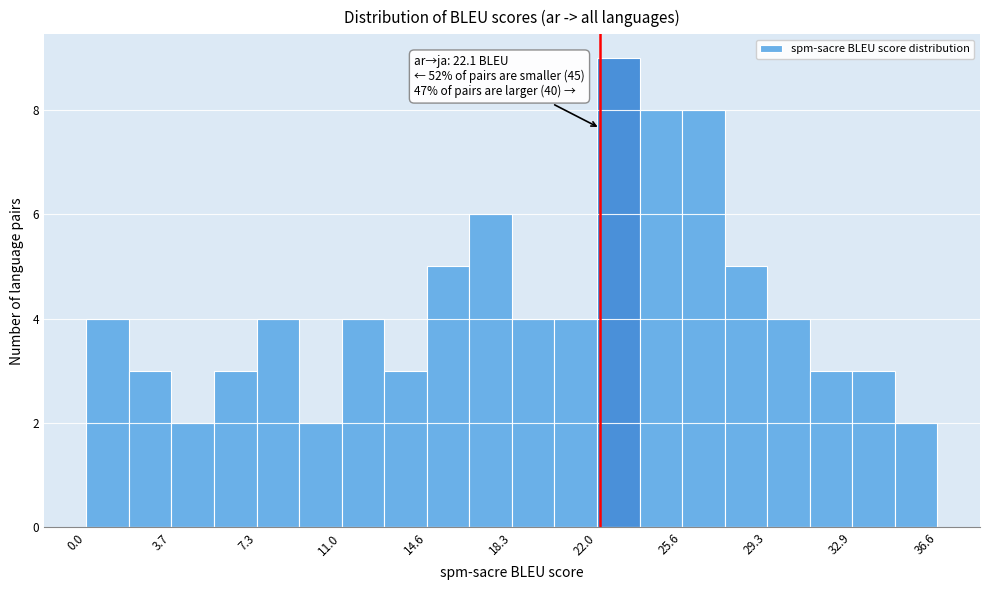

Around what value on the x-axis is the tallest bar? Give the approximate position of its centre, as read against the axis.

23.0